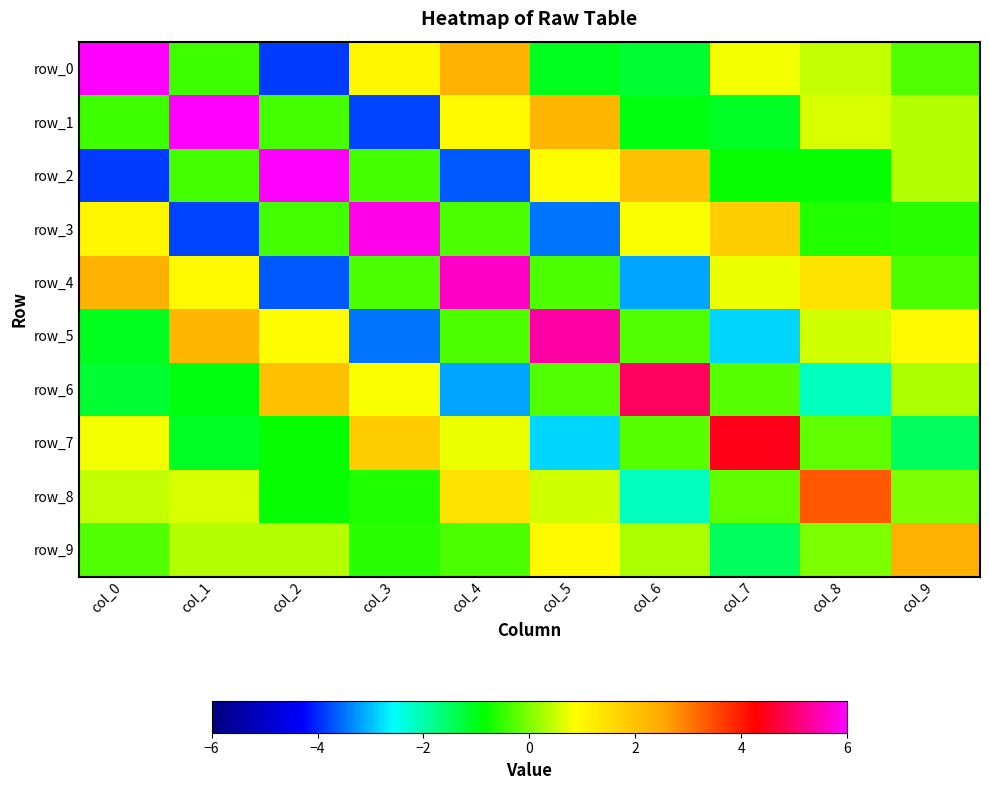

Reading right to left, transcribe all the data shown in this chart.

row_0: col_9=-0.3	col_8=0.5	col_7=0.8	col_6=-1.2	col_5=-1.0	col_4=2.3	col_3=1.0	col_2=-3.9	col_1=-0.4	col_0=6.1
row_1: col_9=0.3	col_8=0.6	col_7=-1.1	col_6=-0.9	col_5=2.2	col_4=0.9	col_3=-3.8	col_2=-0.4	col_1=6.1	col_0=-0.4
row_2: col_9=0.4	col_8=-0.8	col_7=-0.8	col_6=2.0	col_5=0.9	col_4=-3.7	col_3=-0.4	col_2=6.0	col_1=-0.4	col_0=-3.9
row_3: col_9=-0.6	col_8=-0.6	col_7=1.8	col_6=0.8	col_5=-3.5	col_4=-0.4	col_3=5.8	col_2=-0.4	col_1=-3.8	col_0=1.0
row_4: col_9=-0.4	col_8=1.4	col_7=0.7	col_6=-3.2	col_5=-0.4	col_4=5.6	col_3=-0.4	col_2=-3.7	col_1=0.9	col_0=2.3
row_5: col_9=1.0	col_8=0.5	col_7=-2.9	col_6=-0.3	col_5=5.4	col_4=-0.4	col_3=-3.5	col_2=0.9	col_1=2.2	col_0=-1.0
row_6: col_9=0.3	col_8=-2.1	col_7=-0.3	col_6=4.9	col_5=-0.3	col_4=-3.2	col_3=0.8	col_2=2.0	col_1=-0.9	col_0=-1.2
row_7: col_9=-1.5	col_8=-0.2	col_7=4.4	col_6=-0.3	col_5=-2.9	col_4=0.7	col_3=1.8	col_2=-0.8	col_1=-1.1	col_0=0.8
row_8: col_9=-0.0	col_8=3.4	col_7=-0.2	col_6=-2.1	col_5=0.5	col_4=1.4	col_3=-0.6	col_2=-0.8	col_1=0.6	col_0=0.5
row_9: col_9=2.3	col_8=-0.0	col_7=-1.5	col_6=0.3	col_5=1.0	col_4=-0.4	col_3=-0.6	col_2=0.4	col_1=0.3	col_0=-0.3